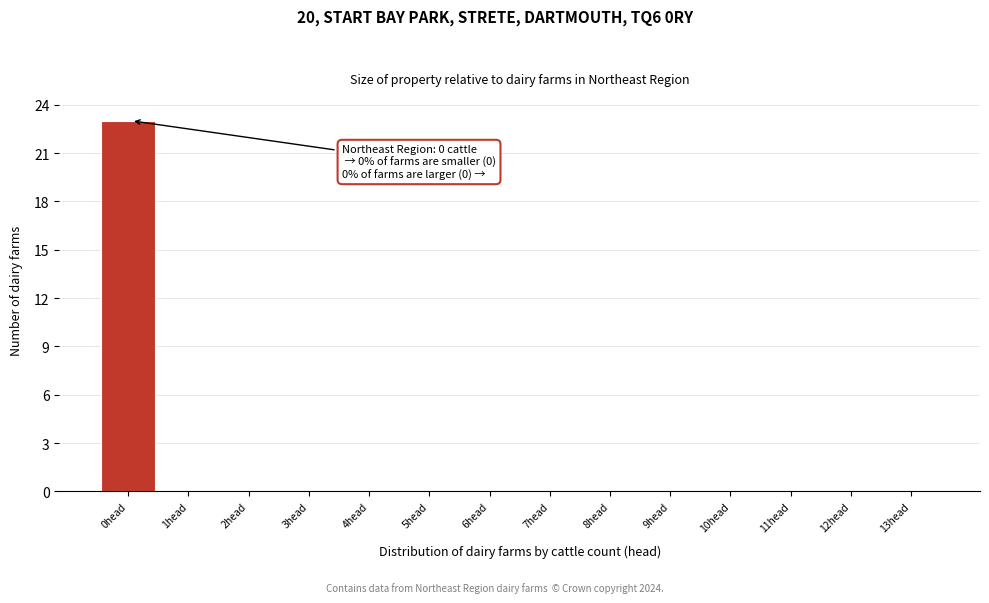

Reading left to right, extract all data points from this chart.

0head=23	1head=0	2head=0	3head=0	4head=0	5head=0	6head=0	7head=0	8head=0	9head=0	10head=0	11head=0	12head=0	13head=0